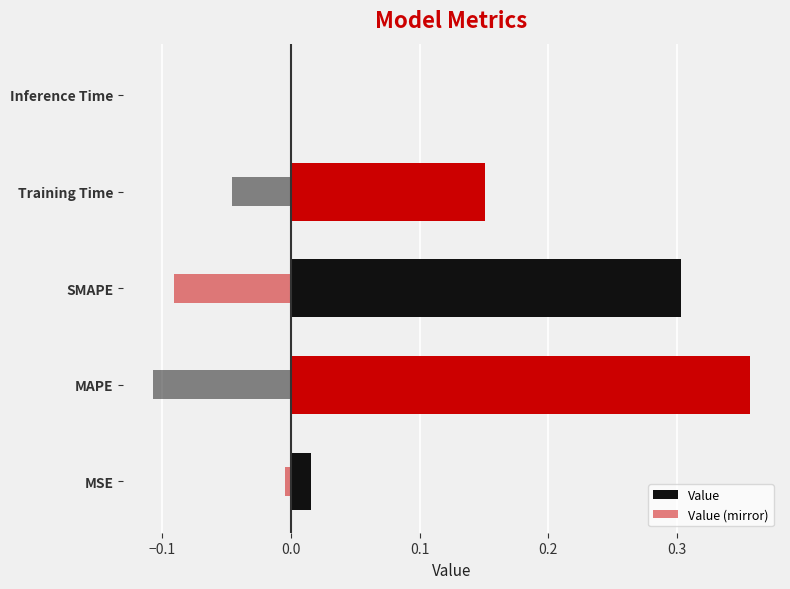

What are all the series names shown in the legend?

Value, Value (mirror)